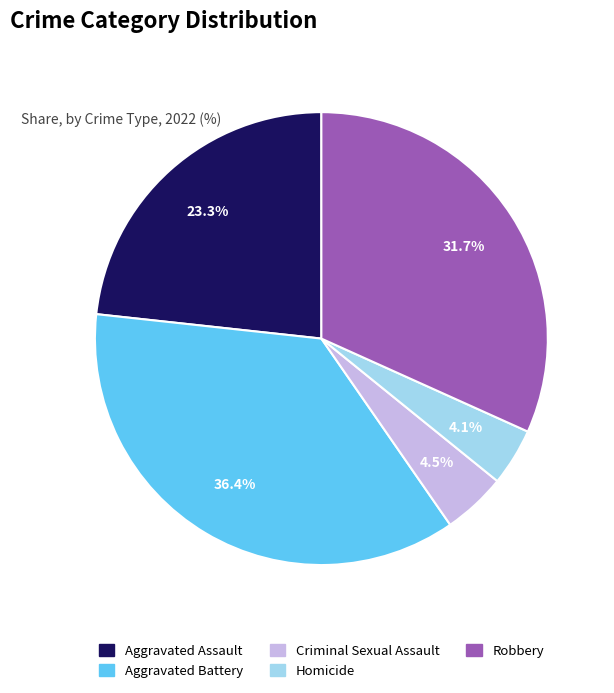

What percentage do Aggravated Battery and Criminal Sexual Assault together represent?

40.9%